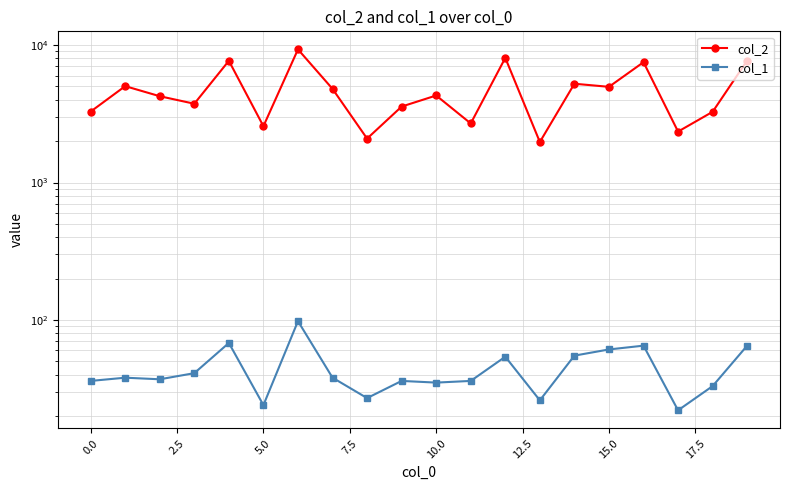

Reading right to left, extract all data points from this chart.

col_2: 7719	3271	2348	7512	4971	5235	1972	8074	2691	4299	3571	2088	4804	9310	2570	7689	3744	4247	5028	3282
col_1: 65	33	22	65	61	55	26	54	36	35	36	27	38	98	24	68	41	37	38	36